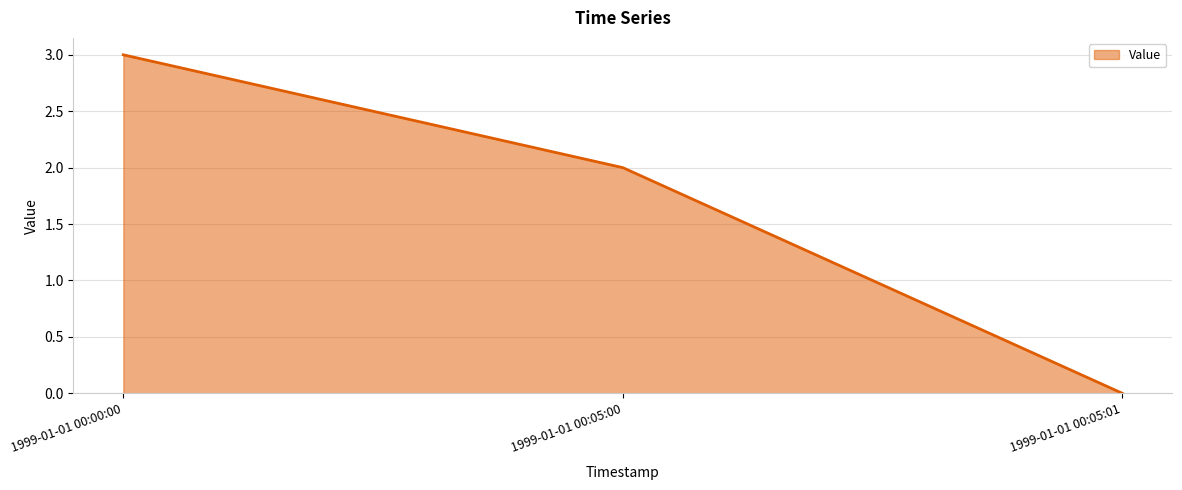

Reading left to right, extract all data points from this chart.

3	2	0